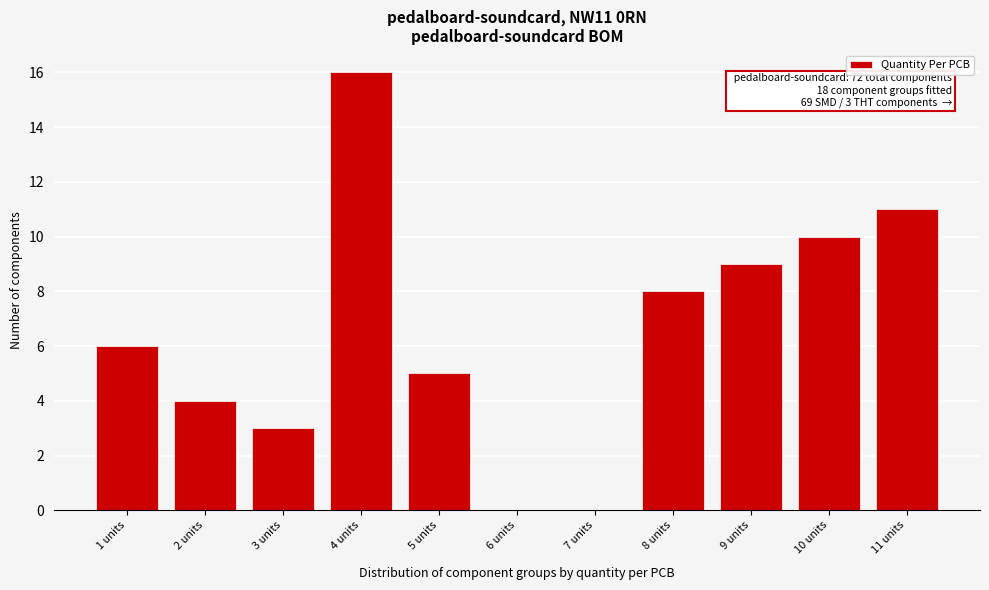

Reading left to right, list all the values displayed in this chart.

1 units=6	2 units=4	3 units=3	4 units=16	5 units=5	6 units=0	7 units=0	8 units=8	9 units=9	10 units=10	11 units=11